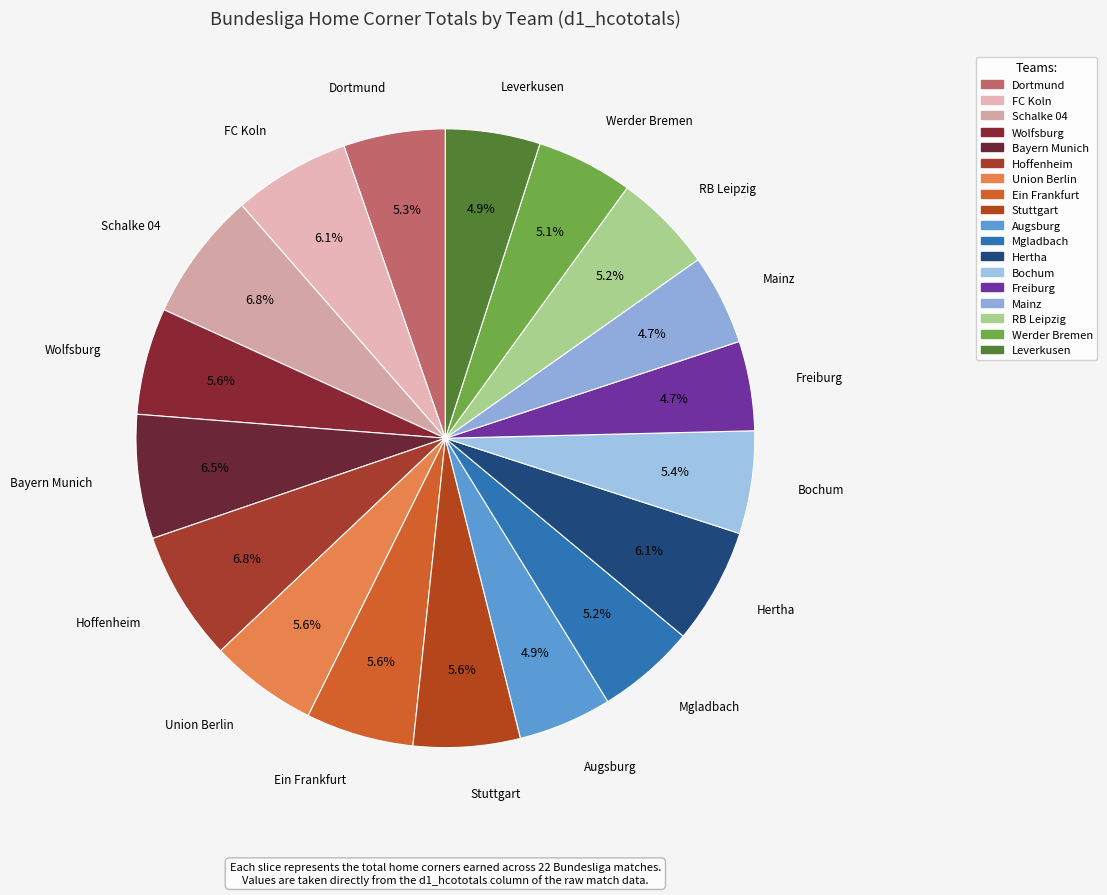

How many segments does this pie chart have?

18